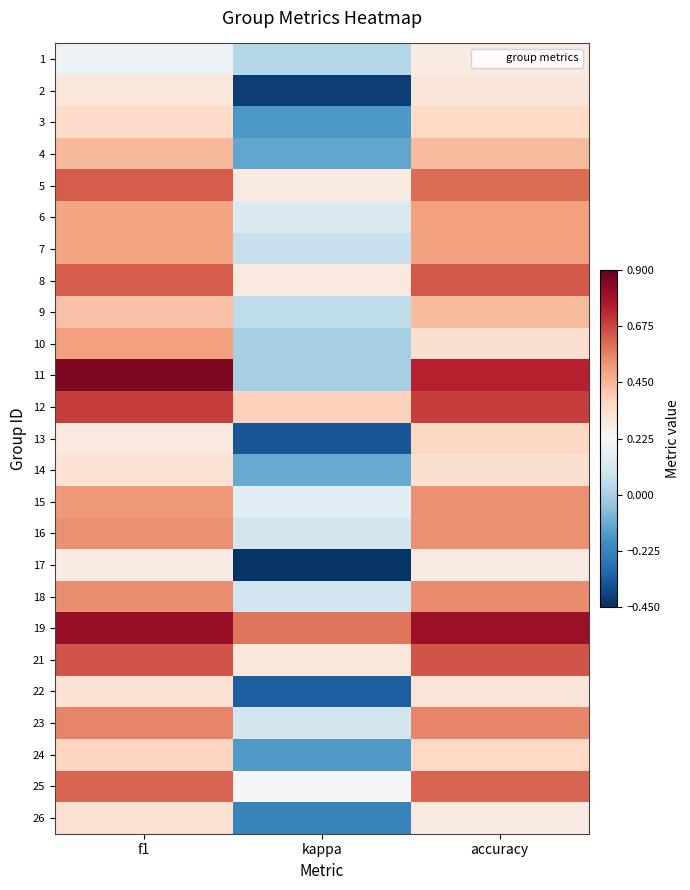

At how many categories does at least one series exceed 0?

3